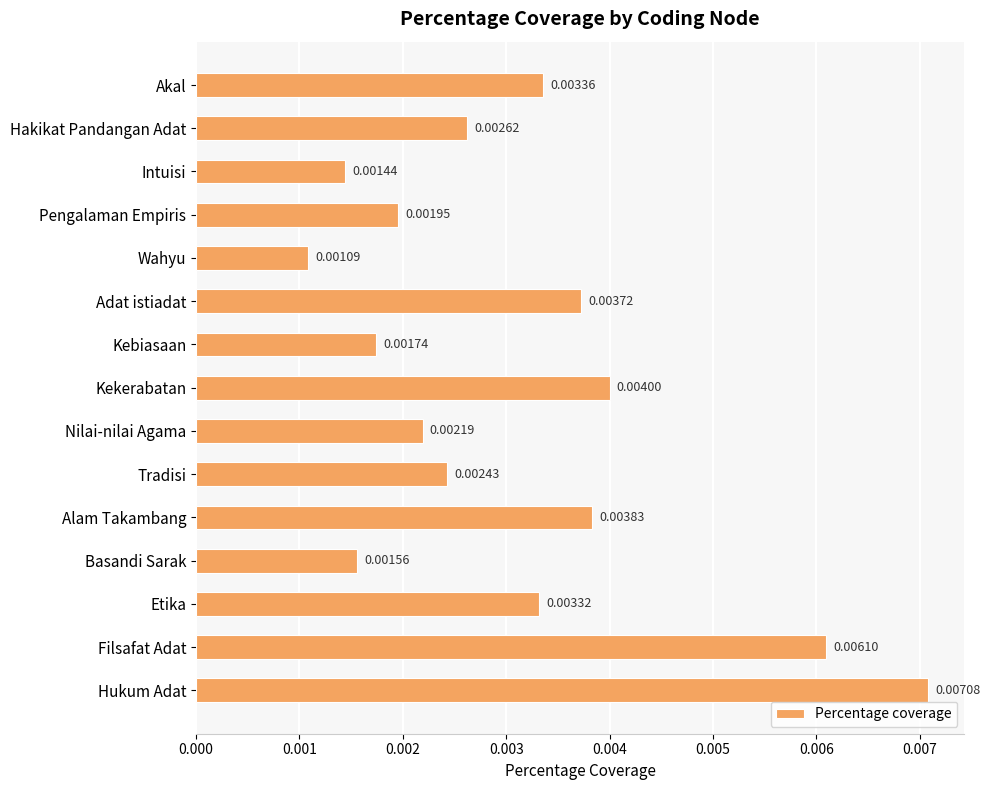

What is the label of the 4th bar from the bottom?

Basandi Sarak